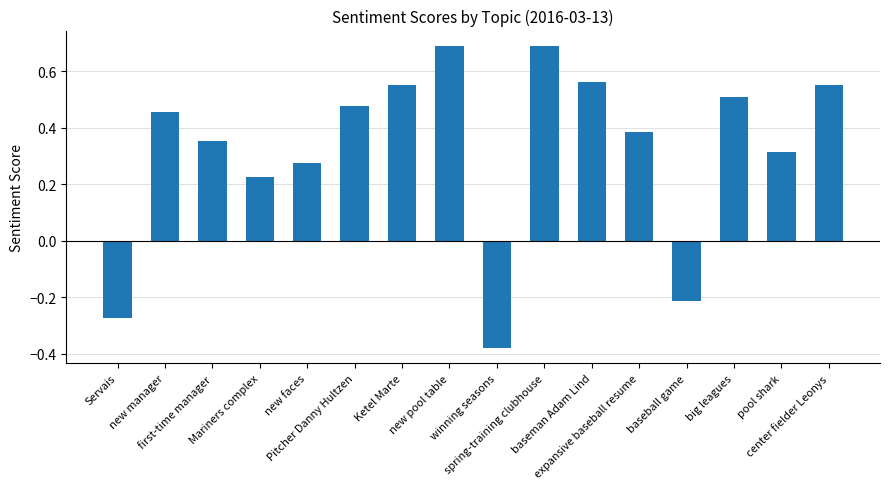

Where is the data nearest to the value 0?

baseball game